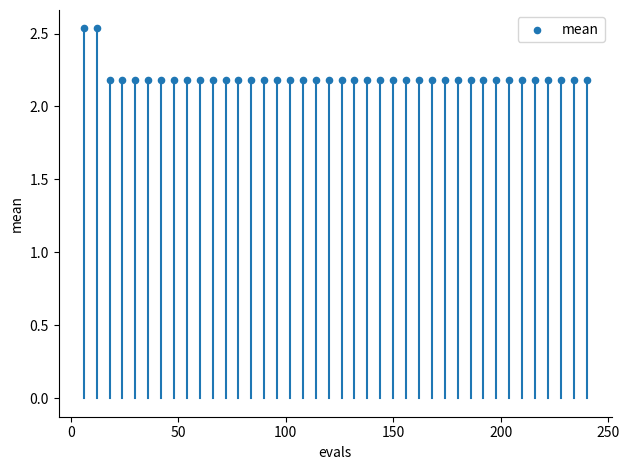

What is the range of X values (max minus min)?

234.0